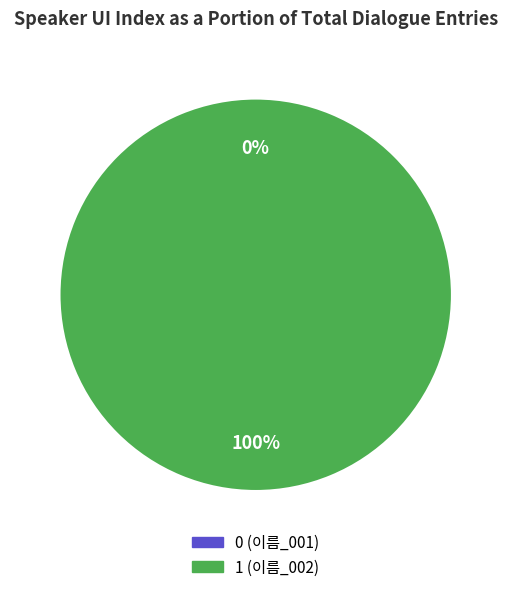

How many segments does this pie chart have?

2